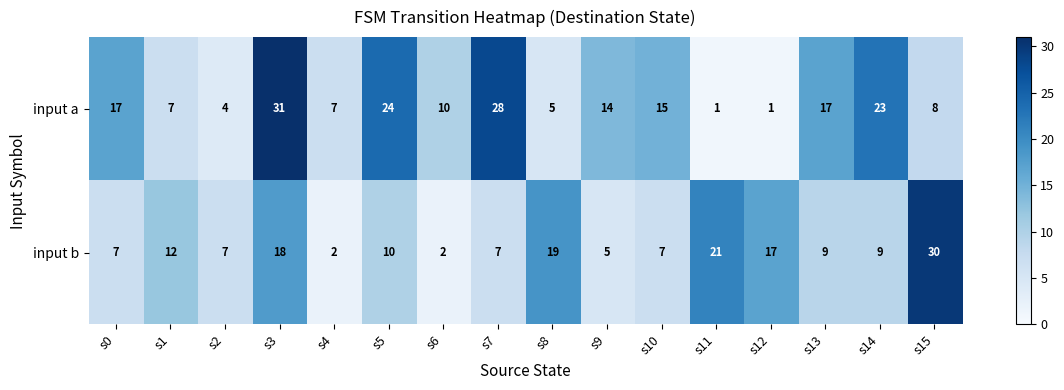

At which category is the sum across all series the highest?

s3